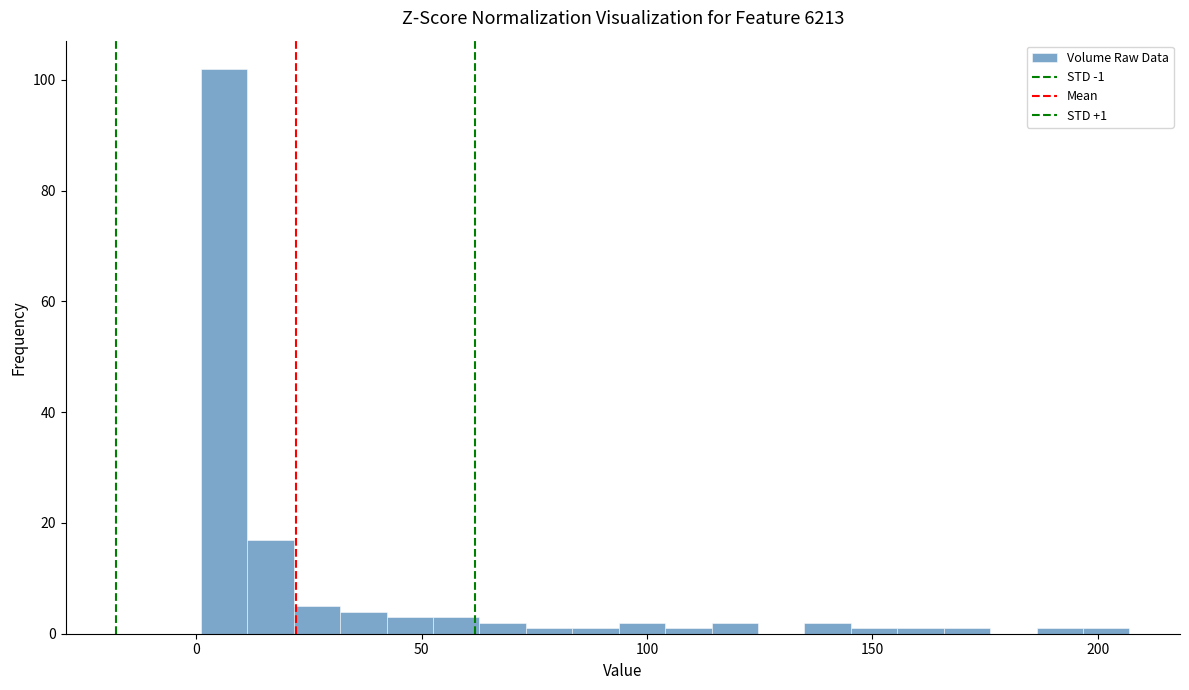

Read against the x-axis, roughly where is the centre of the tallest bar?

5